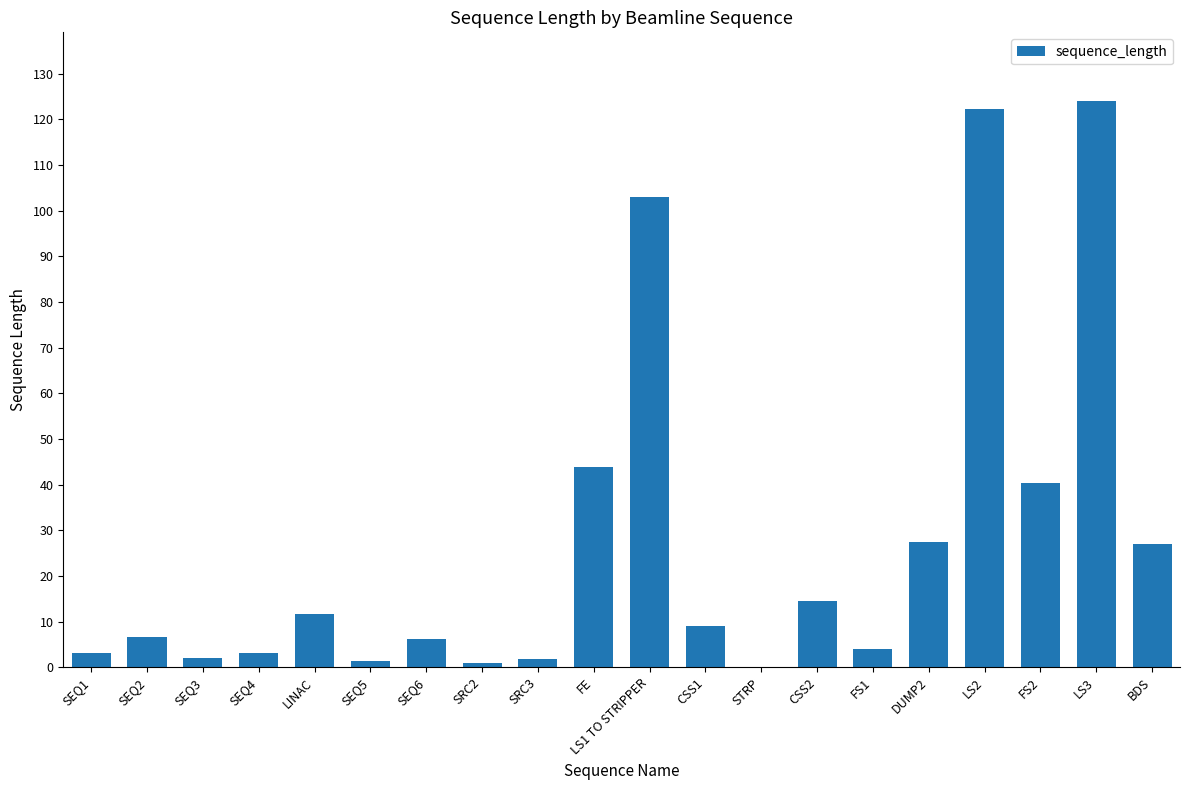

Between LS1 TO STRIPPER and FS2, which is larger?

LS1 TO STRIPPER